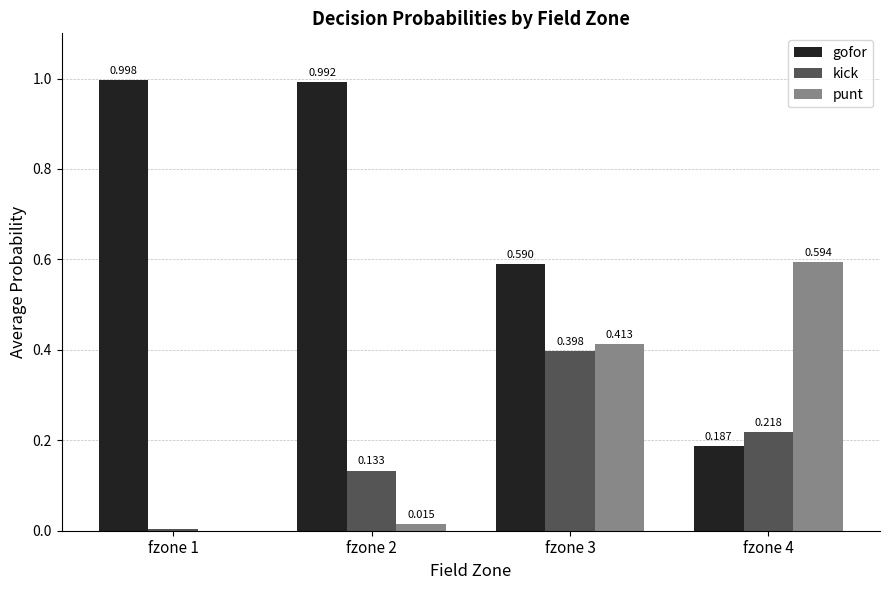

Which series has the largest total across all categories?

gofor